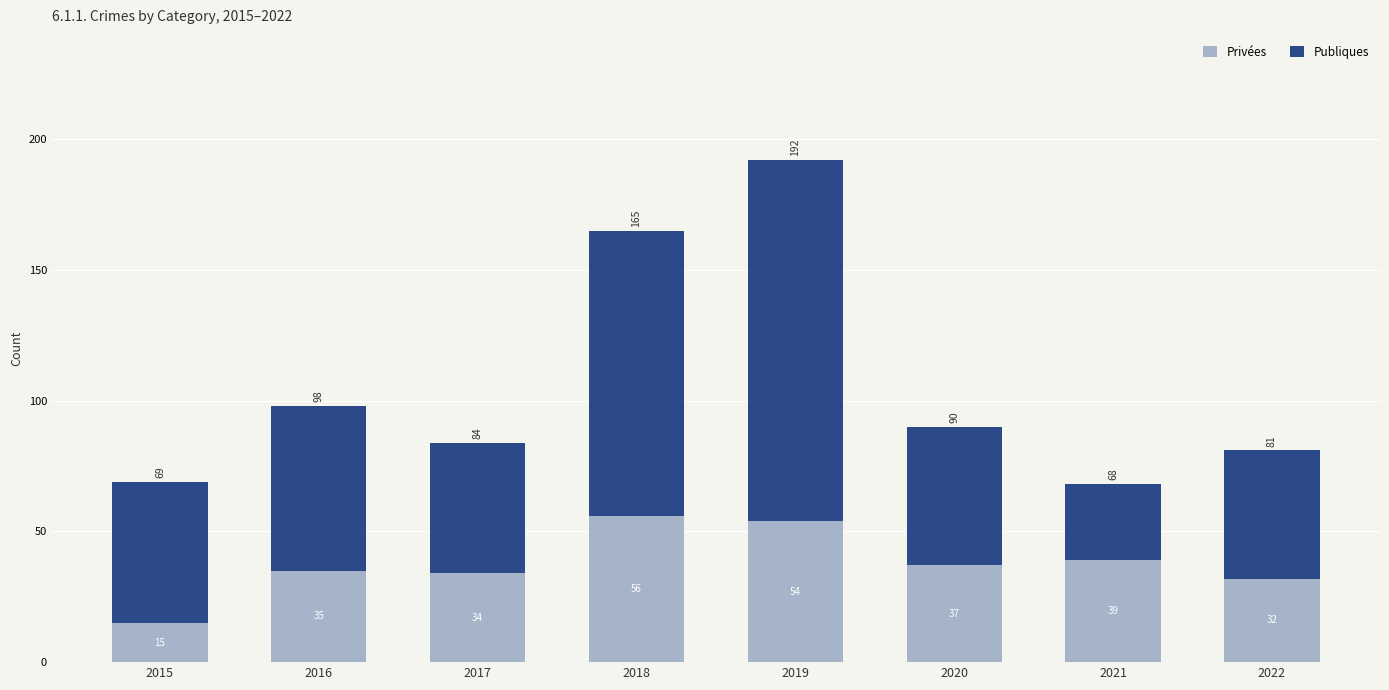

Reading left to right, what are the values for Privées?

15	35	34	56	54	37	39	32